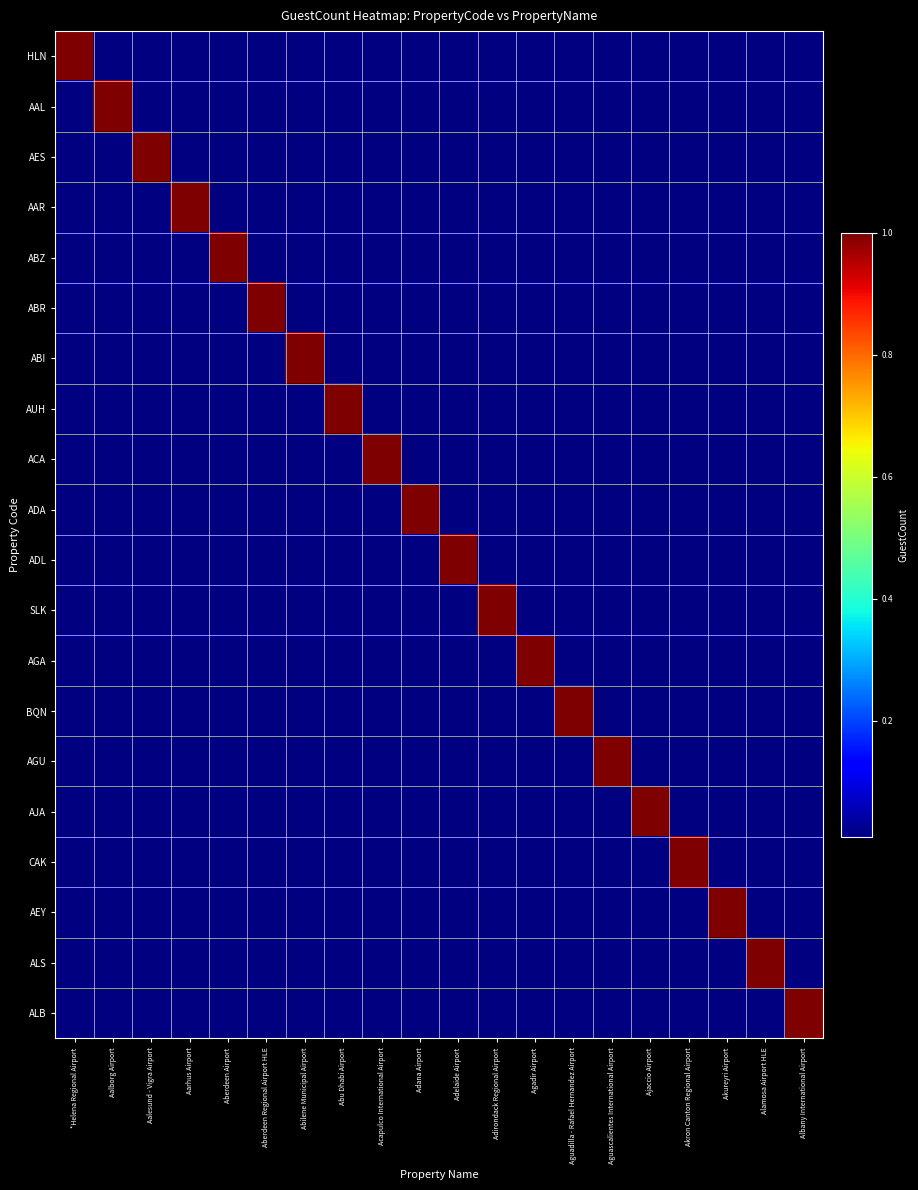

Rank the series by their maximum value, from lowest to highest.

HLN, AAL, AES, AAR, ABZ, ABR, ABI, AUH, ACA, ADA, ADL, SLK, AGA, BQN, AGU, AJA, CAK, AEY, ALS, ALB